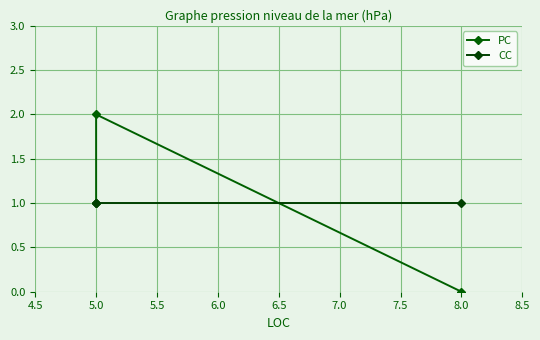

The value of PC at 5.0 is 3. True or false?

False